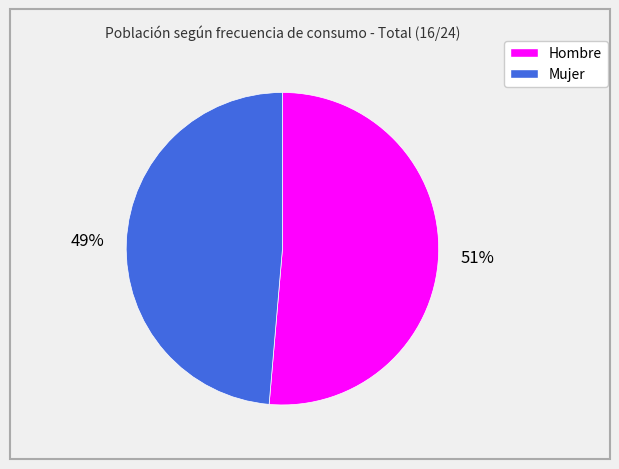

Is there any slice that represents more than half of the pie?

Yes